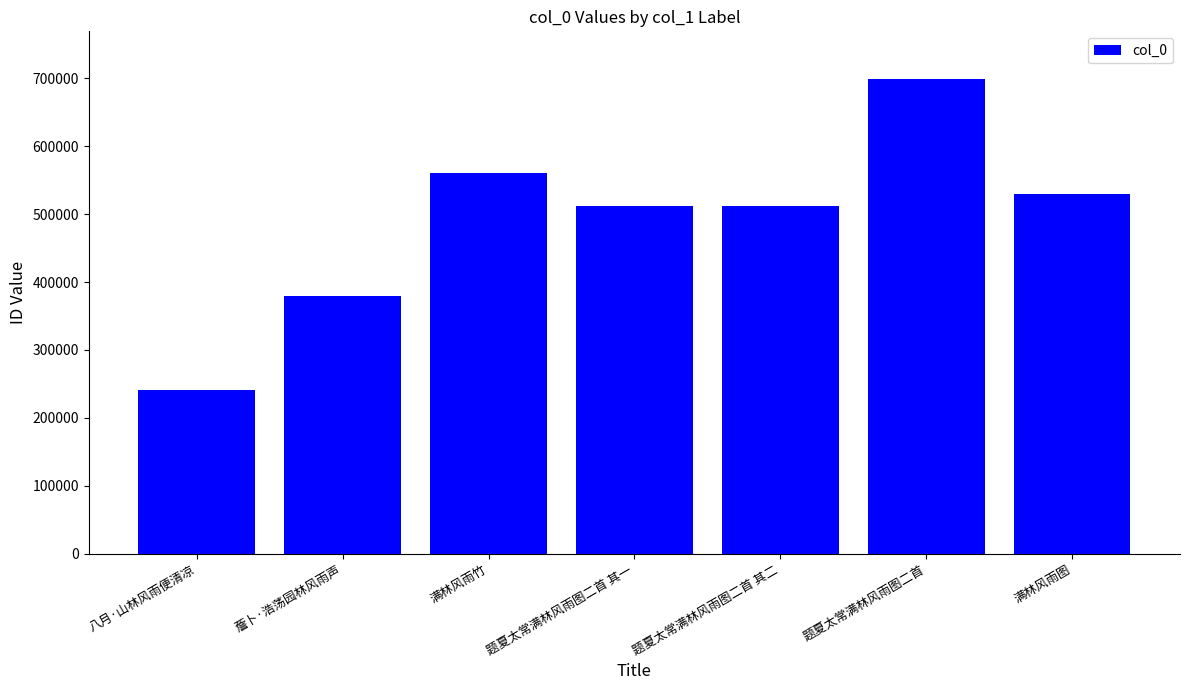

Read the value at 八月·山林风雨便清凉, to the nearest 10.

240910